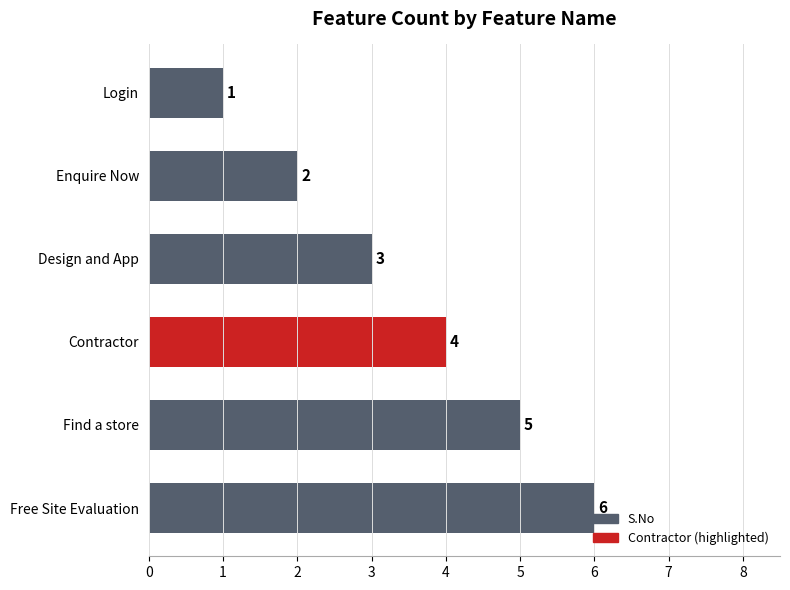

What is the sum of all values?

21